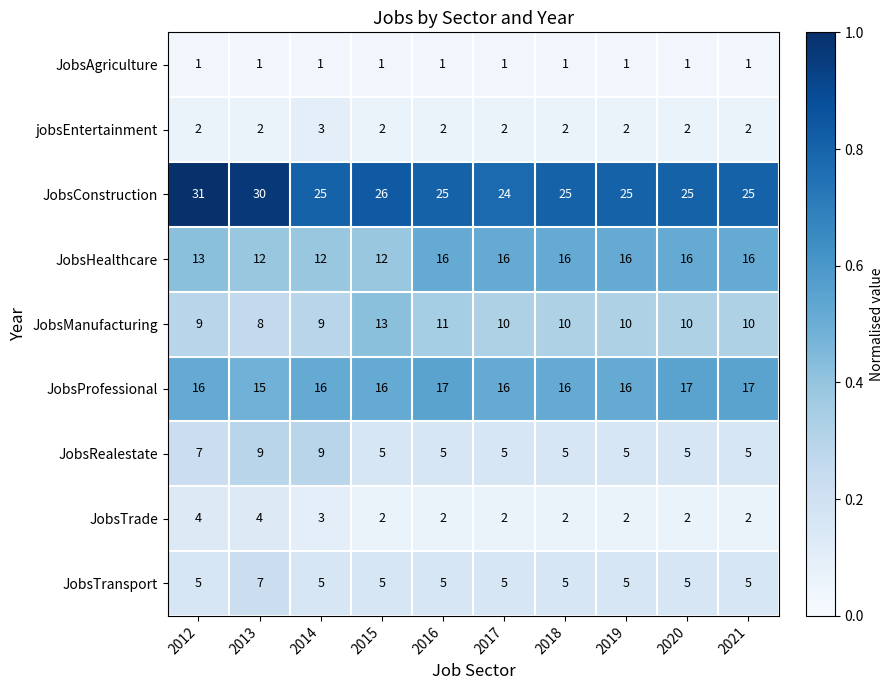

Is the value of jobsEntertainment at 2020 greater than the value of JobsProfessional at 2015?

No